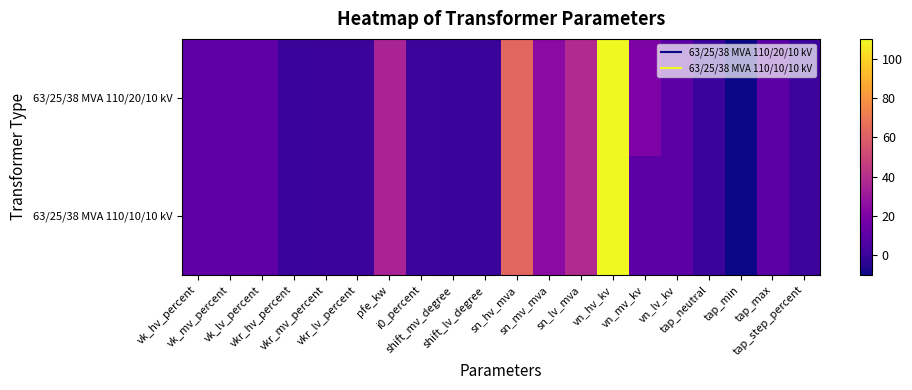

At which category is the sum across all series the highest?

vn_hv_kv